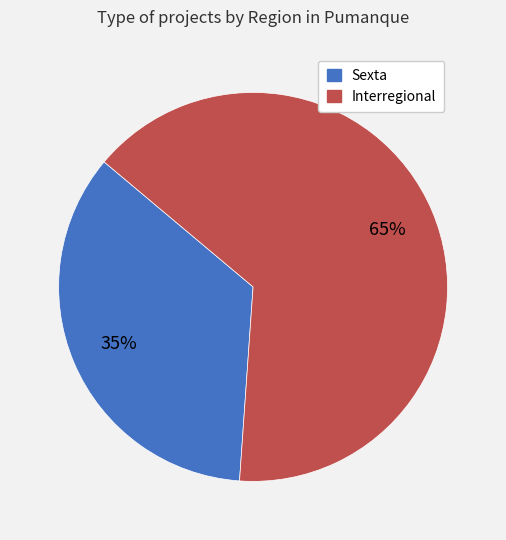

How many segments does this pie chart have?

2